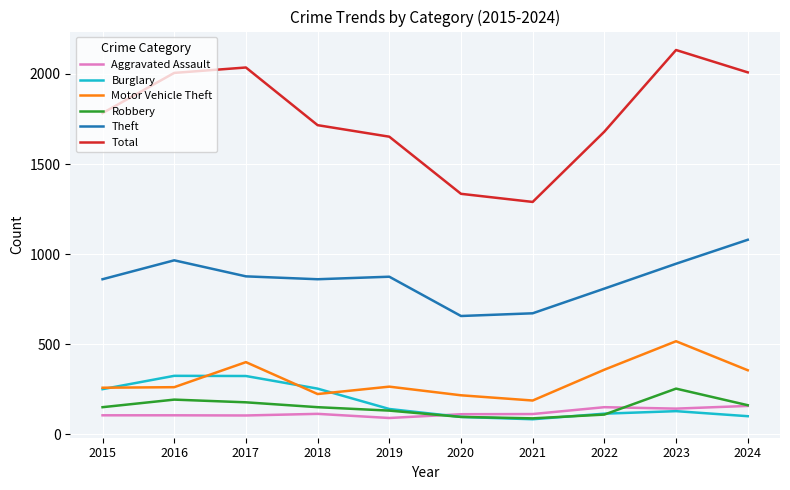

True or false: Robbery has a value of 97 at 2020.

True